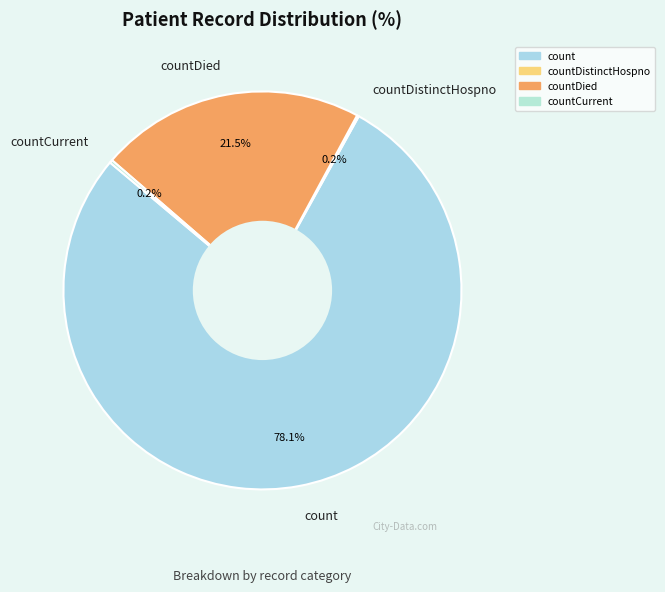

What percentage is NOT represented by count?

21.9%